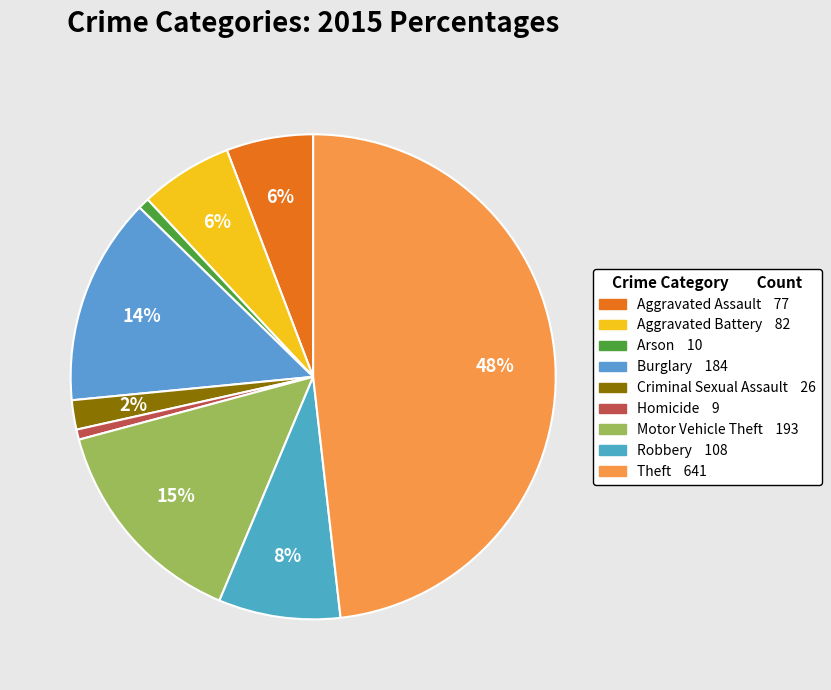

Is it true that Aggravated Battery is 1% of the pie?

False